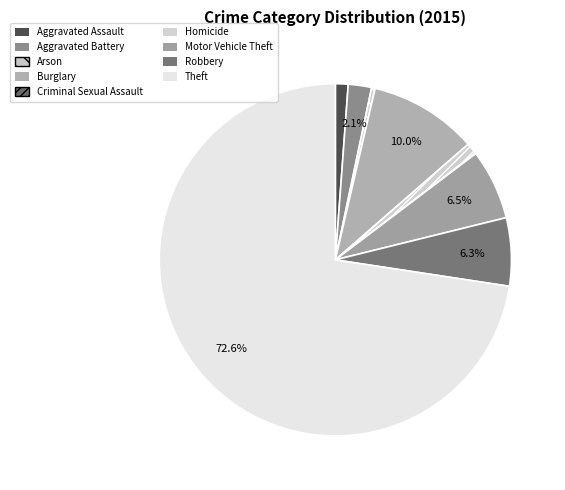

Which category accounts for the majority?

Theft